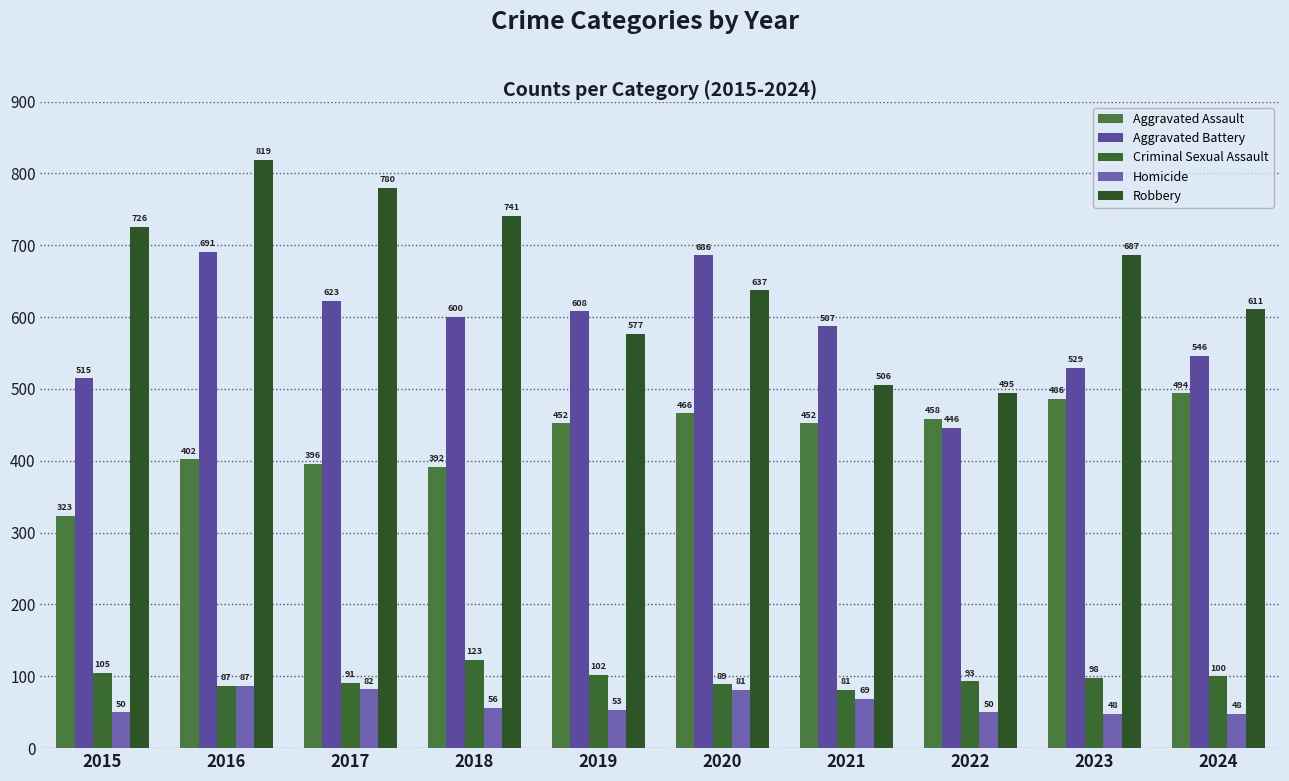

The Aggravated Assault series shows 466 at 2020. True or false?

True